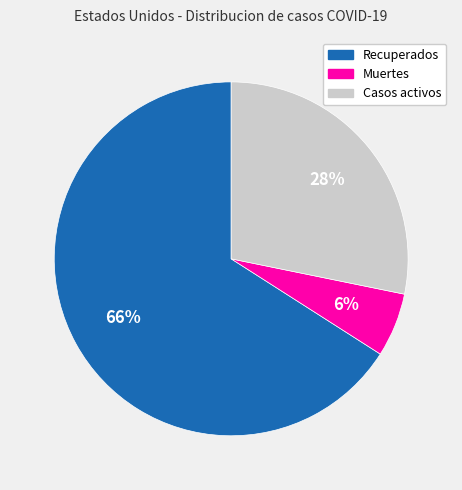

What percentage is the Muertes slice, to the nearest percent?

6%